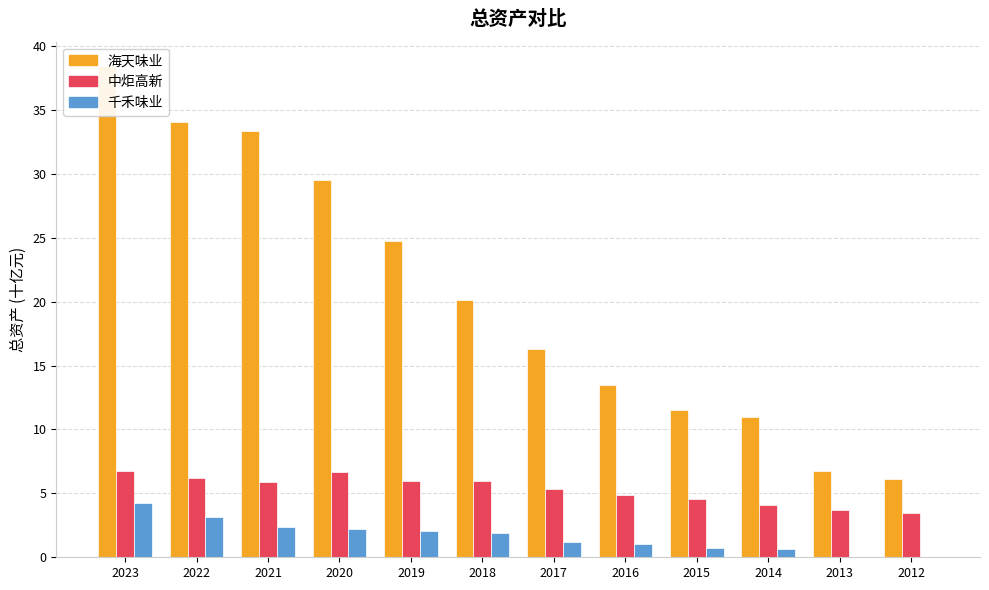

Reading left to right, extract all data points from this chart.

海天味业: 38.4	34.1	33.3	29.5	24.8	20.1	16.3	13.5	11.5	11.0	6.7	6.1
中炬高新: 6.7	6.2	5.9	6.7	6.0	6.0	5.3	4.9	4.5	4.1	3.7	3.5
千禾味业: 4.3	3.2	2.4	2.2	2.1	1.9	1.2	1.0	0.7	0.6	0.0	0.0